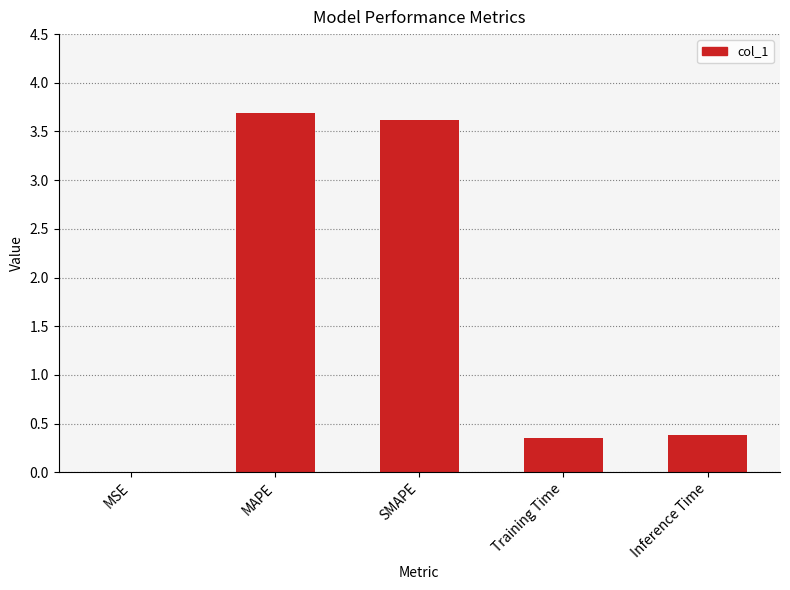

What is the sum of all values?

8.1